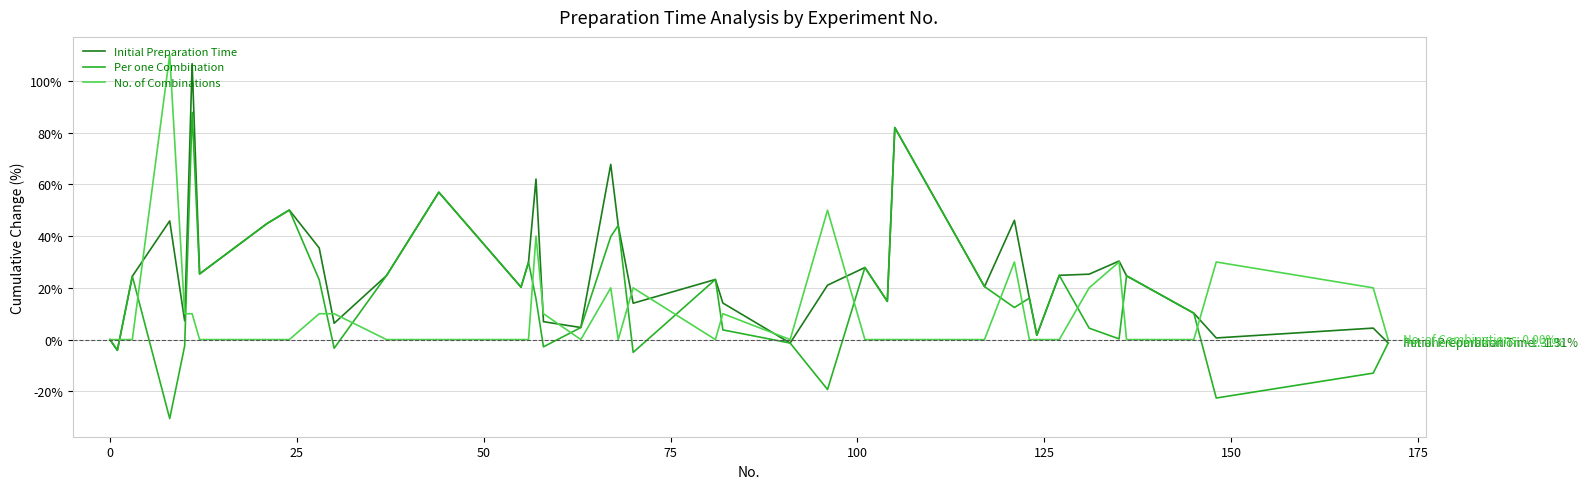

Rank the series by their average value, from lowest to highest.

No. of Combinations, Per one Combination, Initial Preparation Time